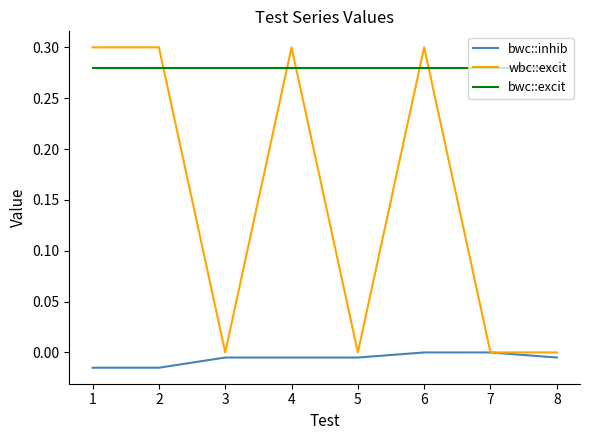

Which series has the largest total across all categories?

bwc::excit